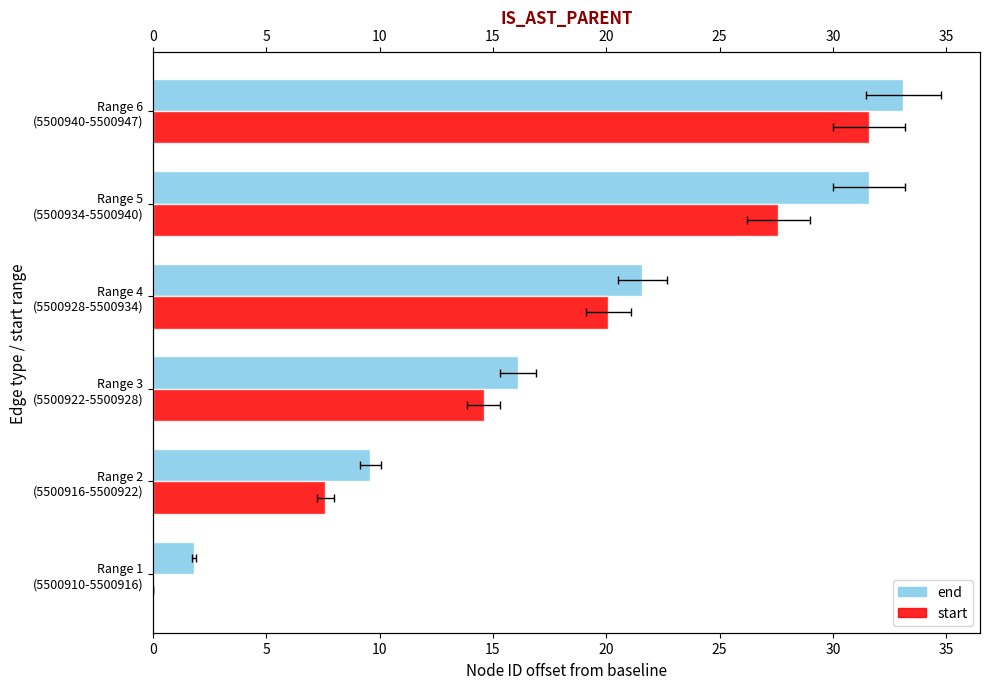

What is the total value across all series at Range 2 (5500916-5500922)?

17.2